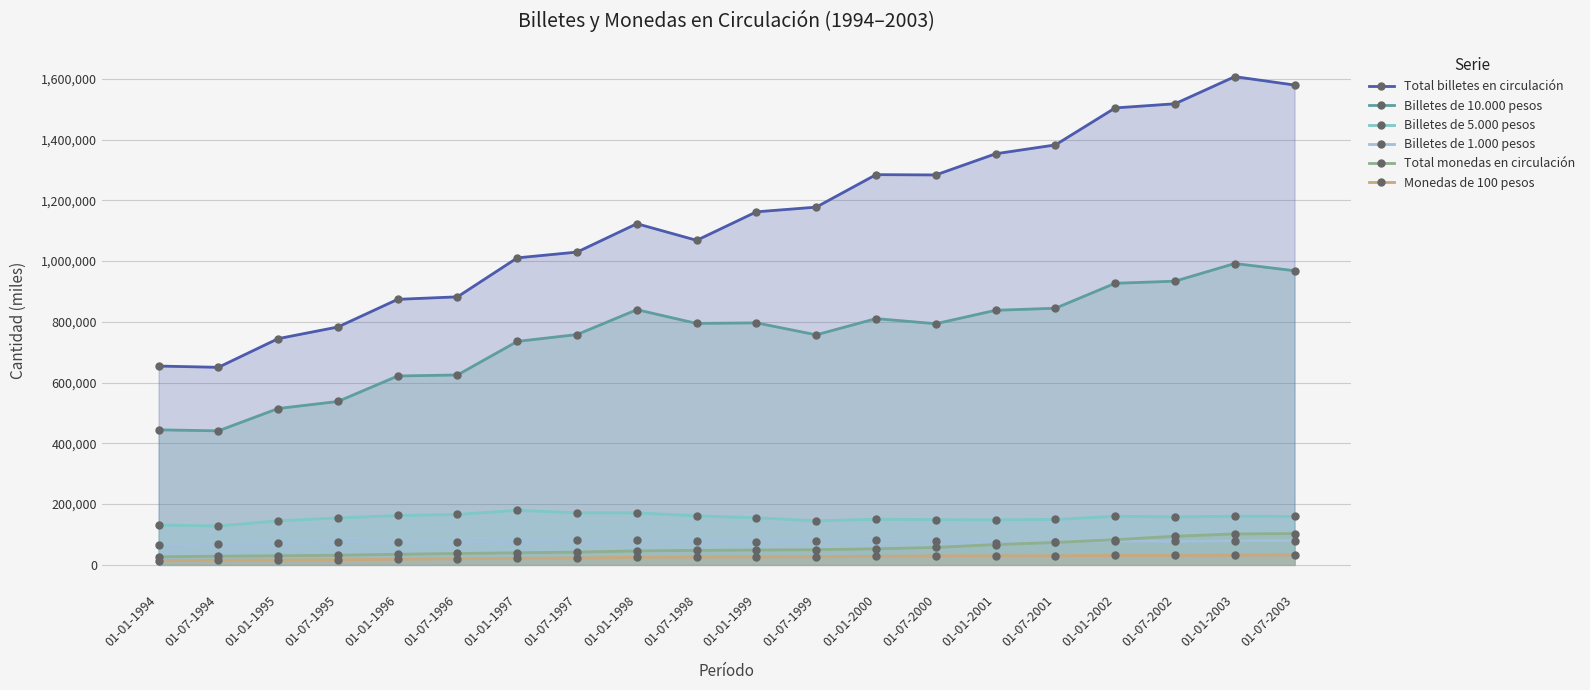

How many interior local peaks does the Billetes de 1.000 pesos series have?

4